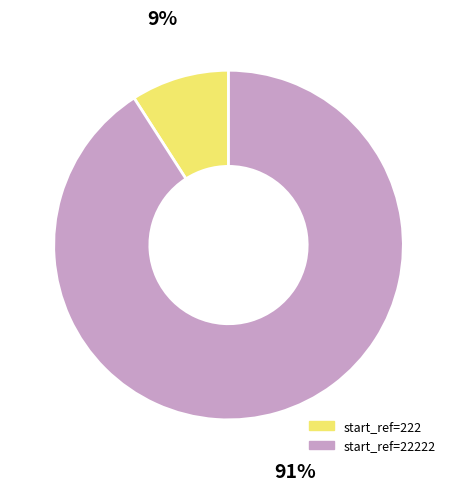

To the nearest percent, what is the average slice percentage?

50%